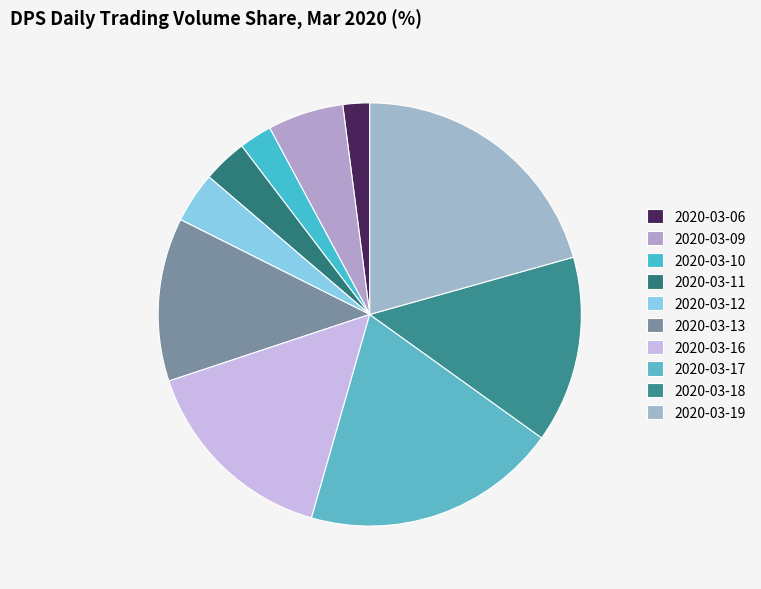

What percentage do 2020-03-16 and 2020-03-11 together represent?

18.9%